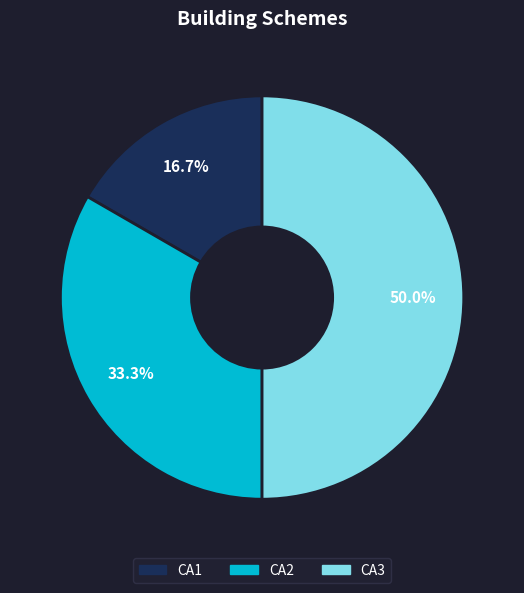

Which category has the biggest portion of the pie?

CA3